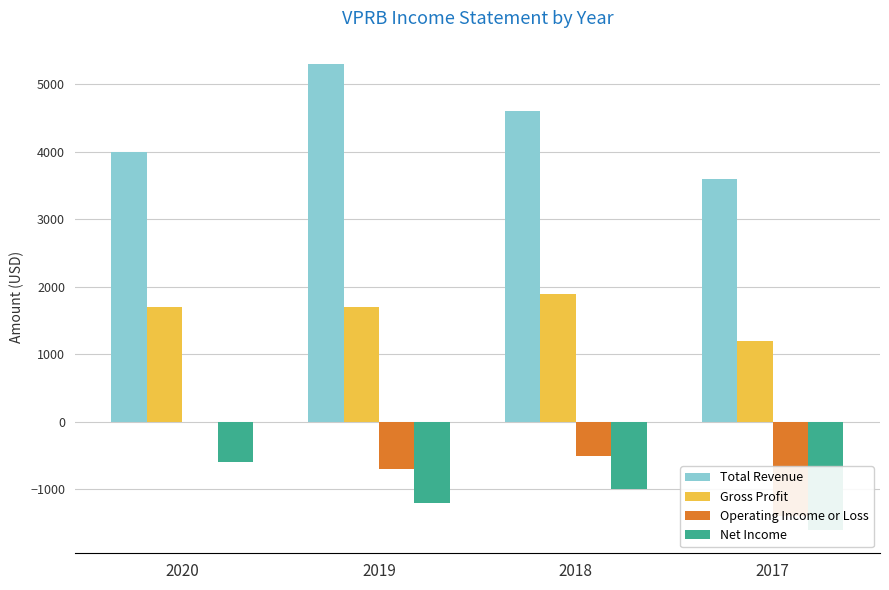

Between 2019 and 2017, which is larger?

2019